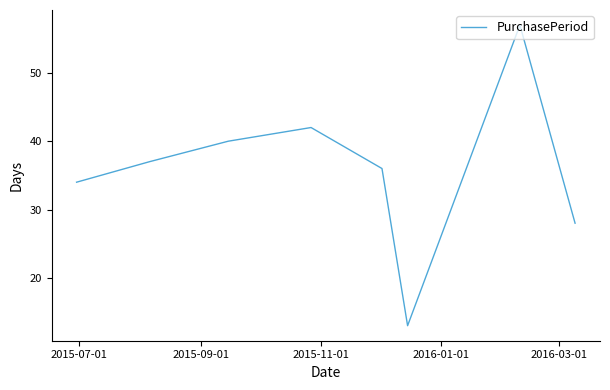

What is the difference between the maximum and minimum values?

44